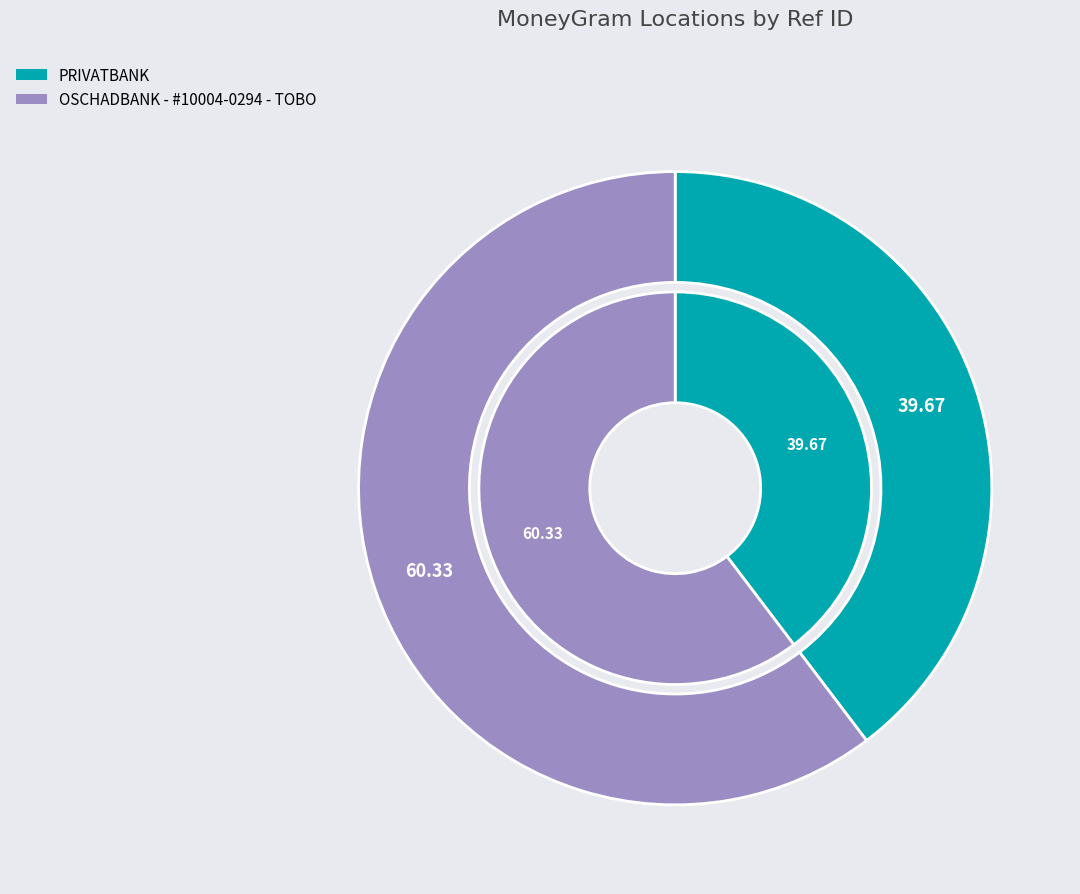

To the nearest percent, what percentage of the pie is PRIVATBANK?

40%